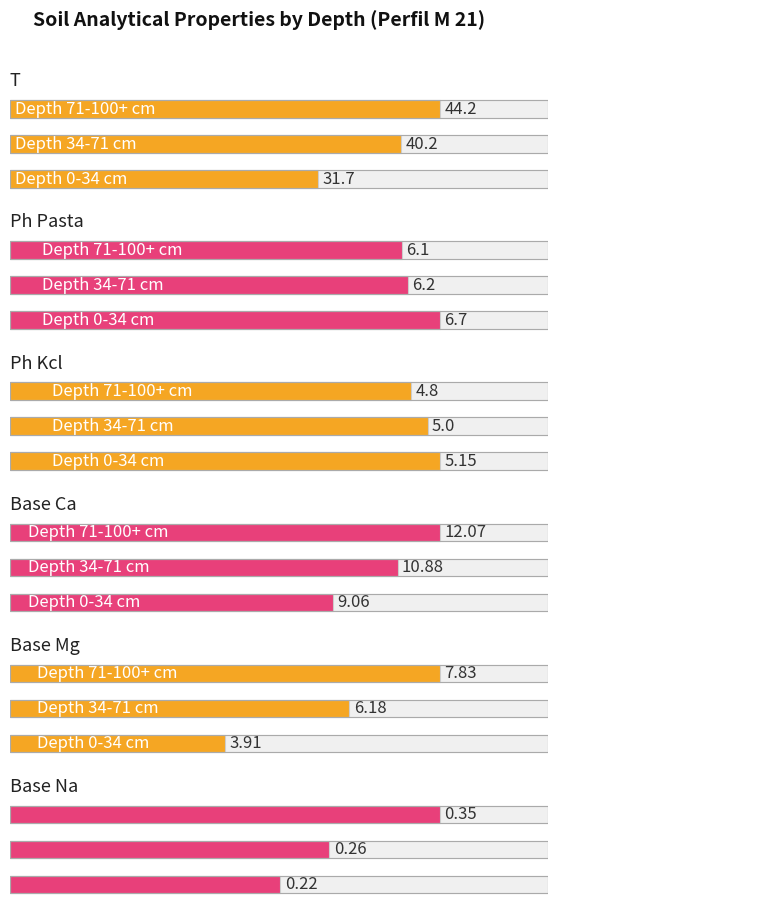

What is the label of the 3rd bar from the left?

71-100+